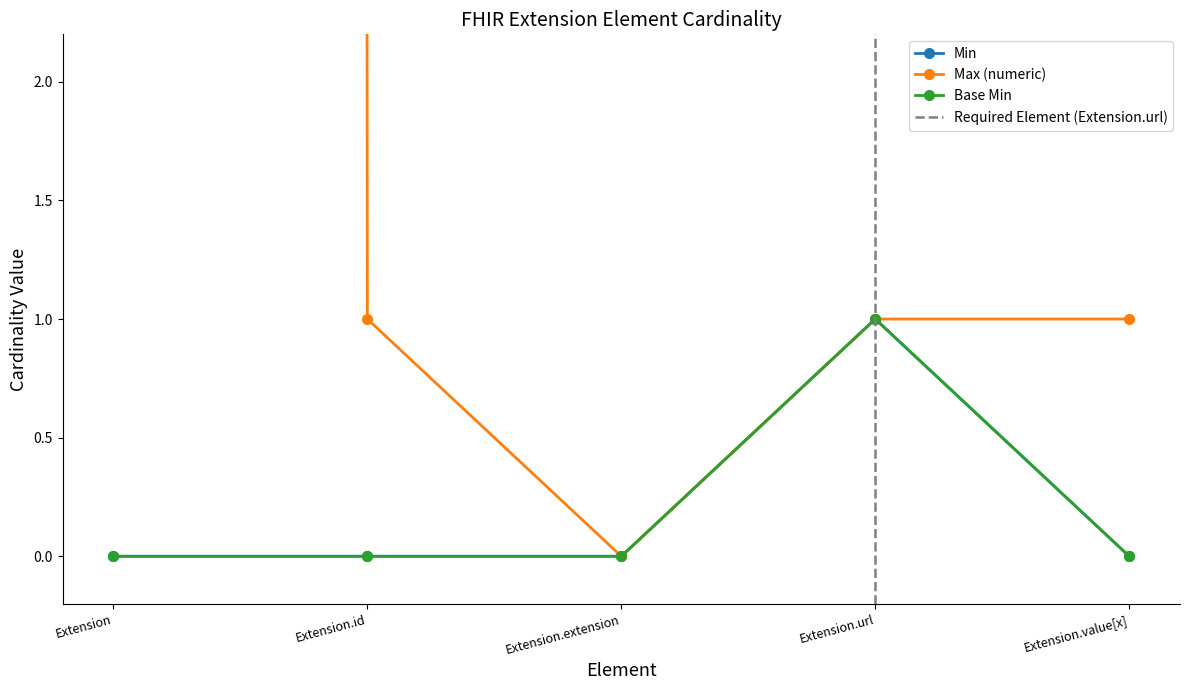

At Extension, list the series in order from largest to smallest.

Max (numeric), Min, Base Min